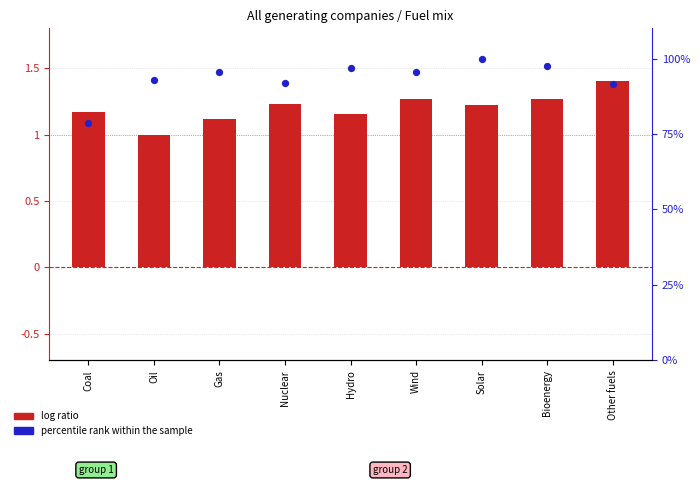

What is the total value across all series at Solar?

101.2